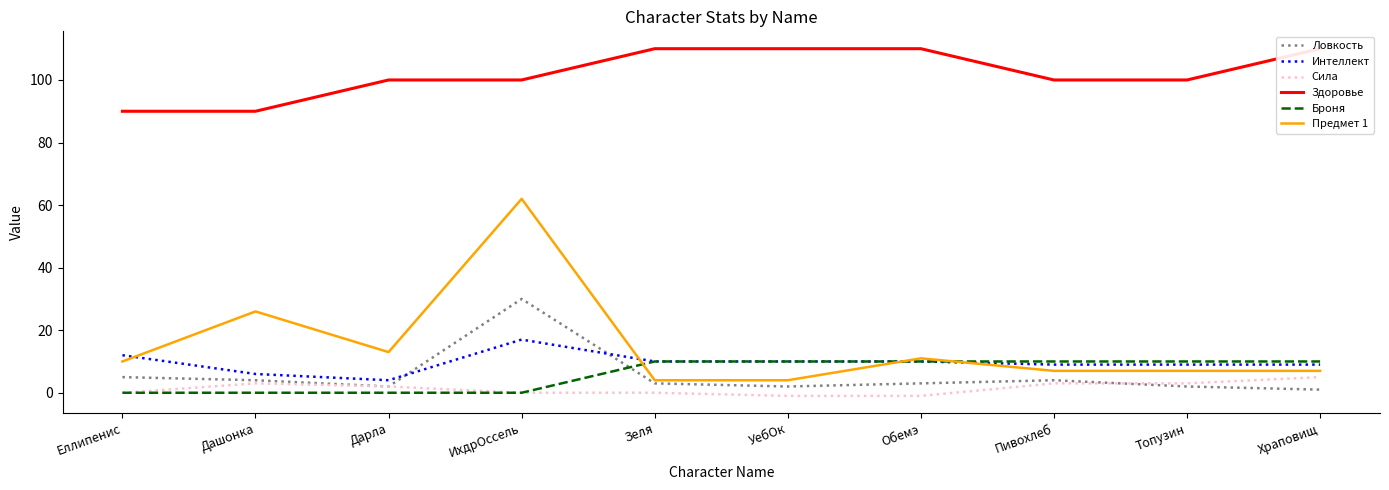

True or false: Броня and Ловкость intersect in this chart.

True